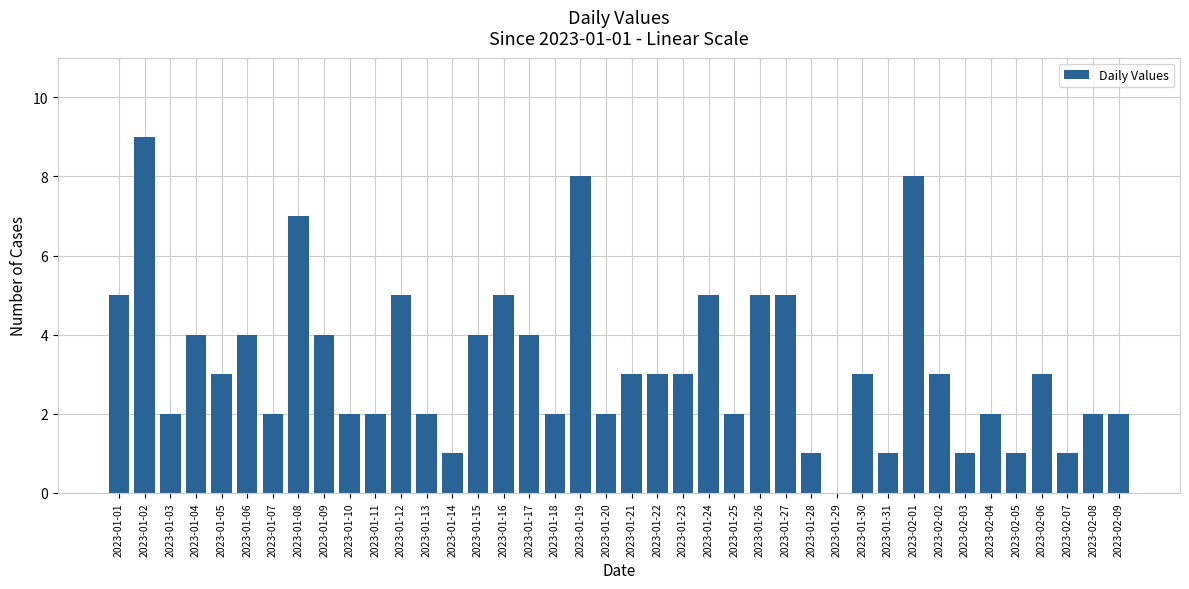

Count the number of categories in the chart.

40